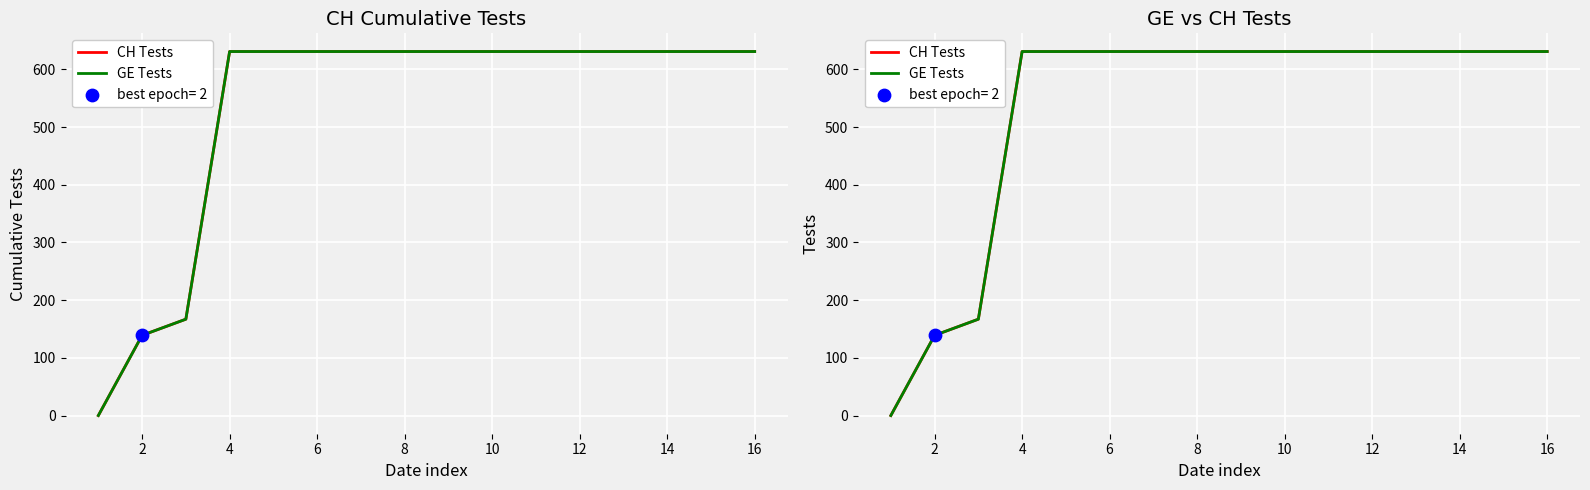

Which series has the largest Y range (max minus min)?

CH Tests